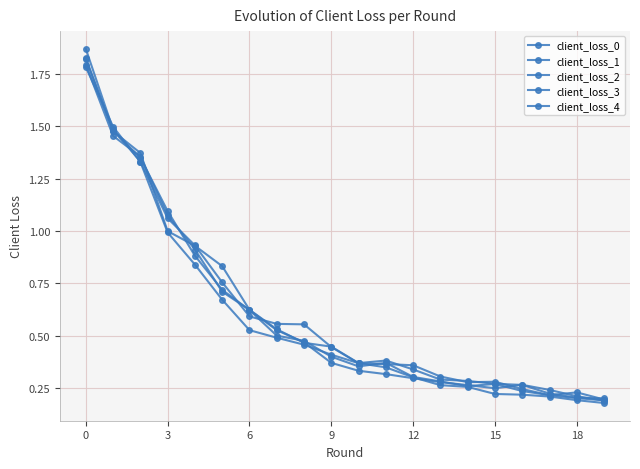

List the series in order of their peak value, highest first.

client_loss_0, client_loss_3, client_loss_1, client_loss_2, client_loss_4